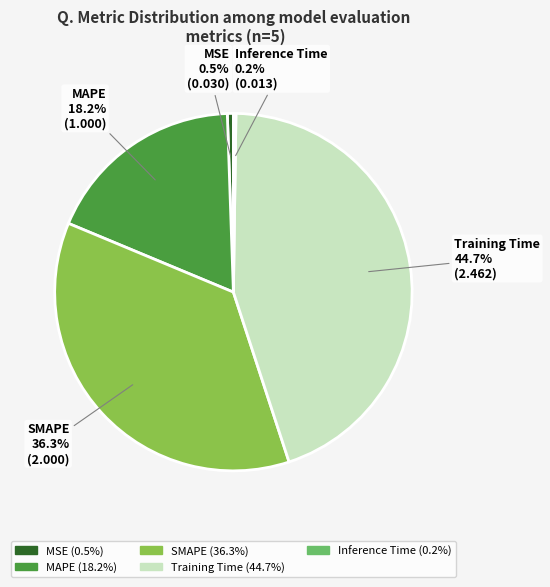

Which category has the biggest portion of the pie?

Training Time